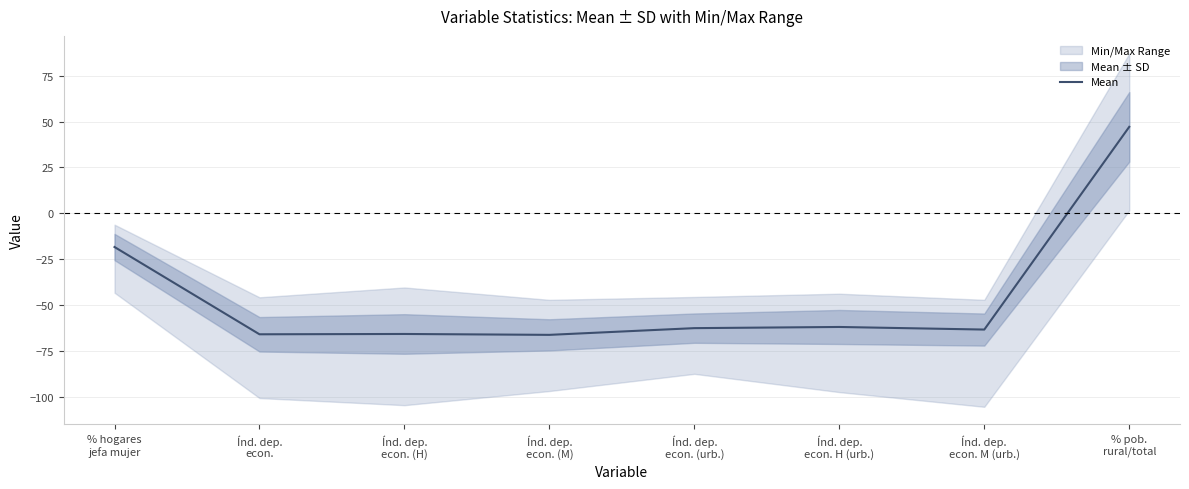

Between Índ. dep.
econ. (urb.) and Índ. dep.
econ. (H), which is larger?

Índ. dep.
econ. (urb.)